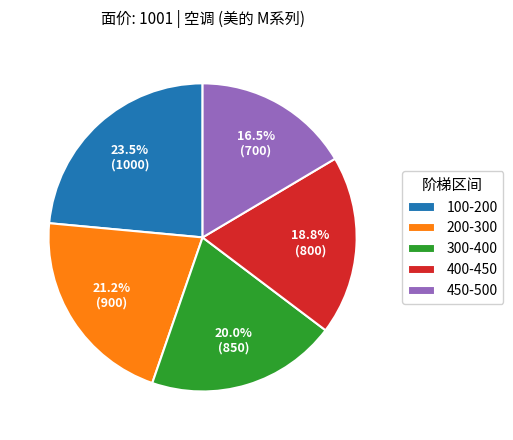

What portion of the pie excludes 300-400?

80.0%